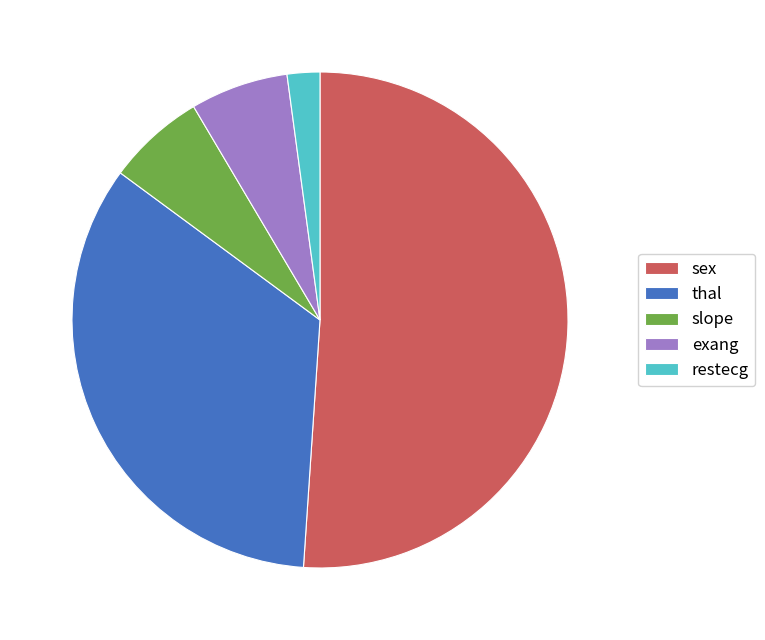

Which has a higher value, thal or slope?

thal